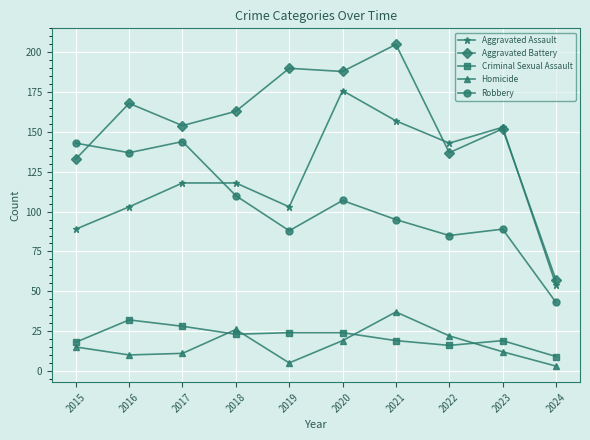

At which label does Aggravated Battery first exceed 163?

2016